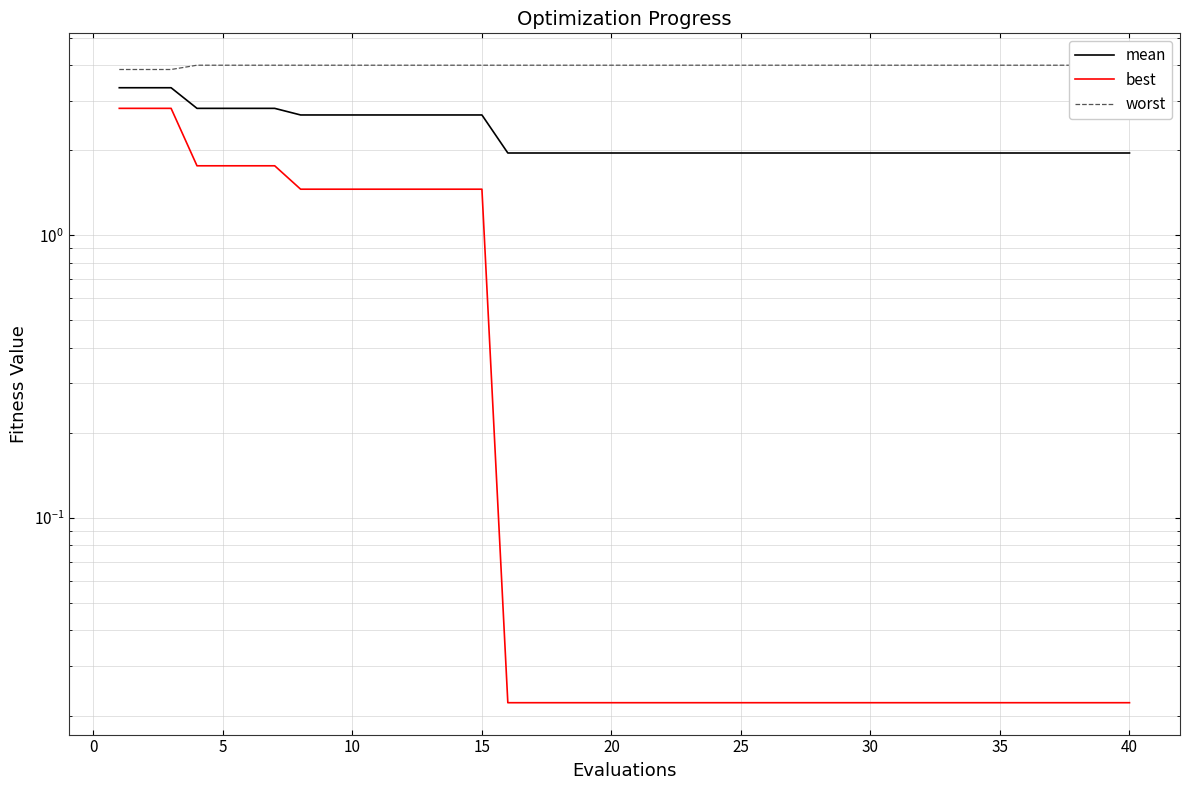

How many series are shown in this chart?

3